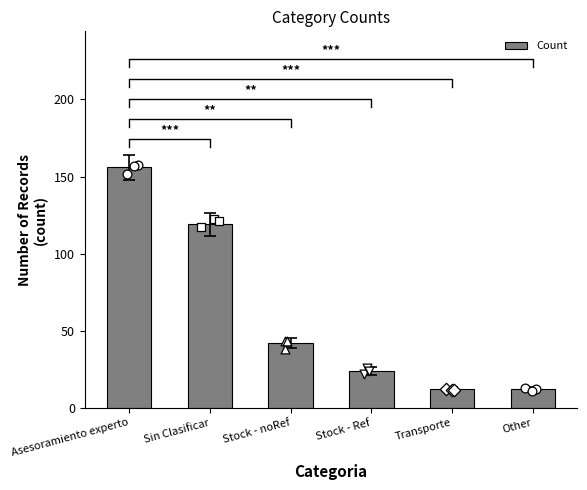

Approximately how many times larger is the value at Stock - Ref compared to Other?

2.0